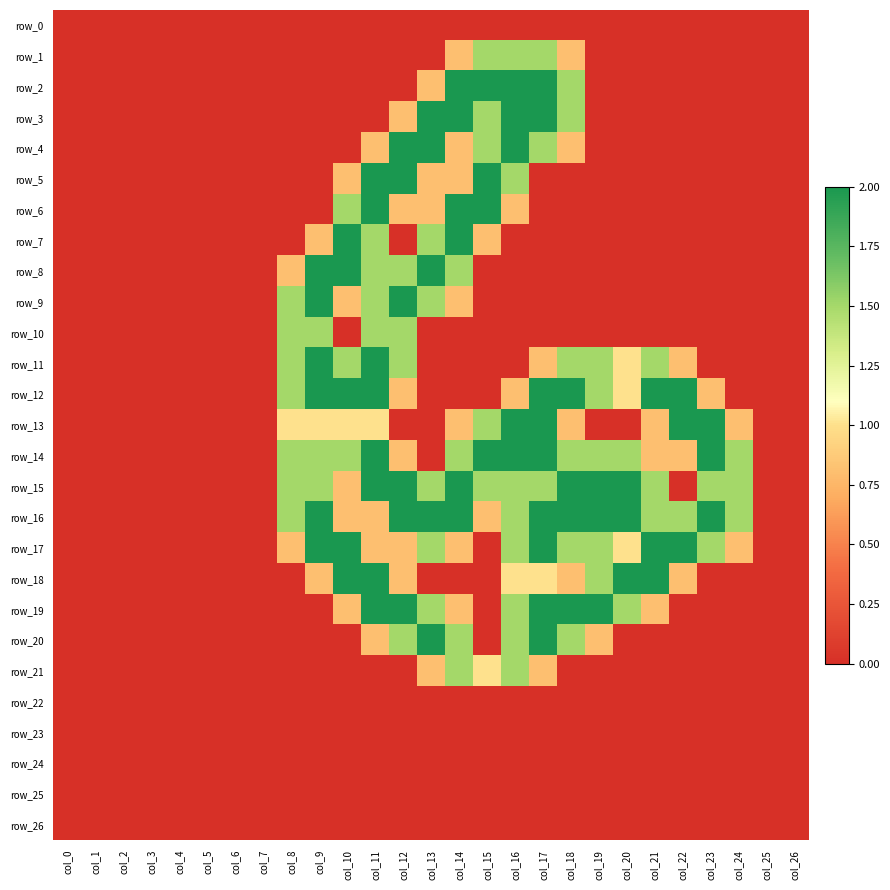

At how many categories does at least one series exceed 0?

17